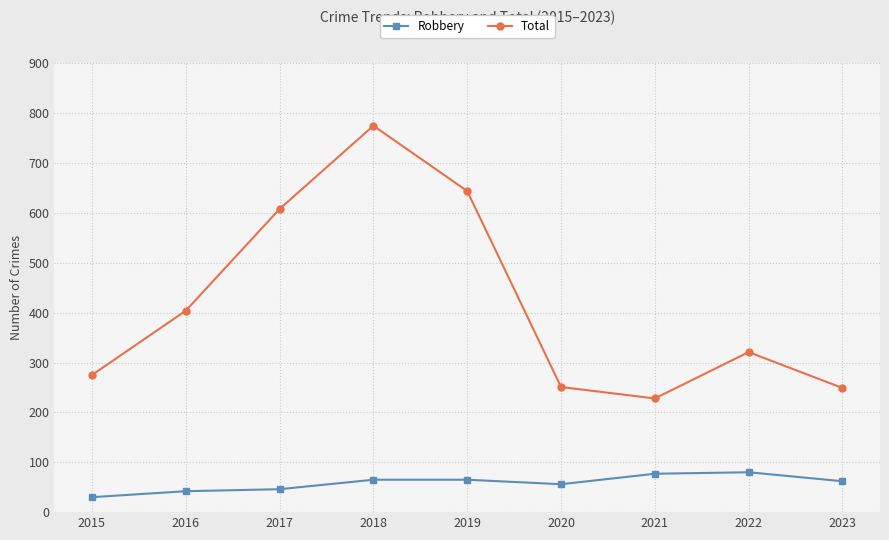

What is the difference between the highest and lowest values at 2016?

362